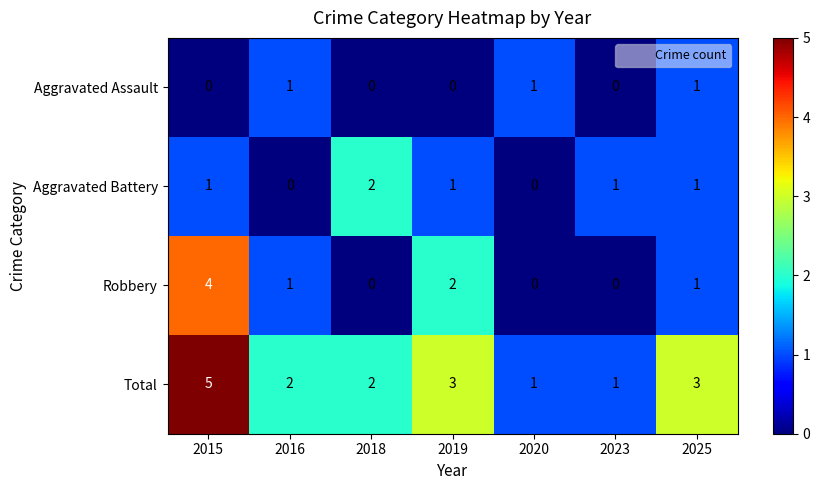

Which series changed the most between 2023 and 2025?

Total